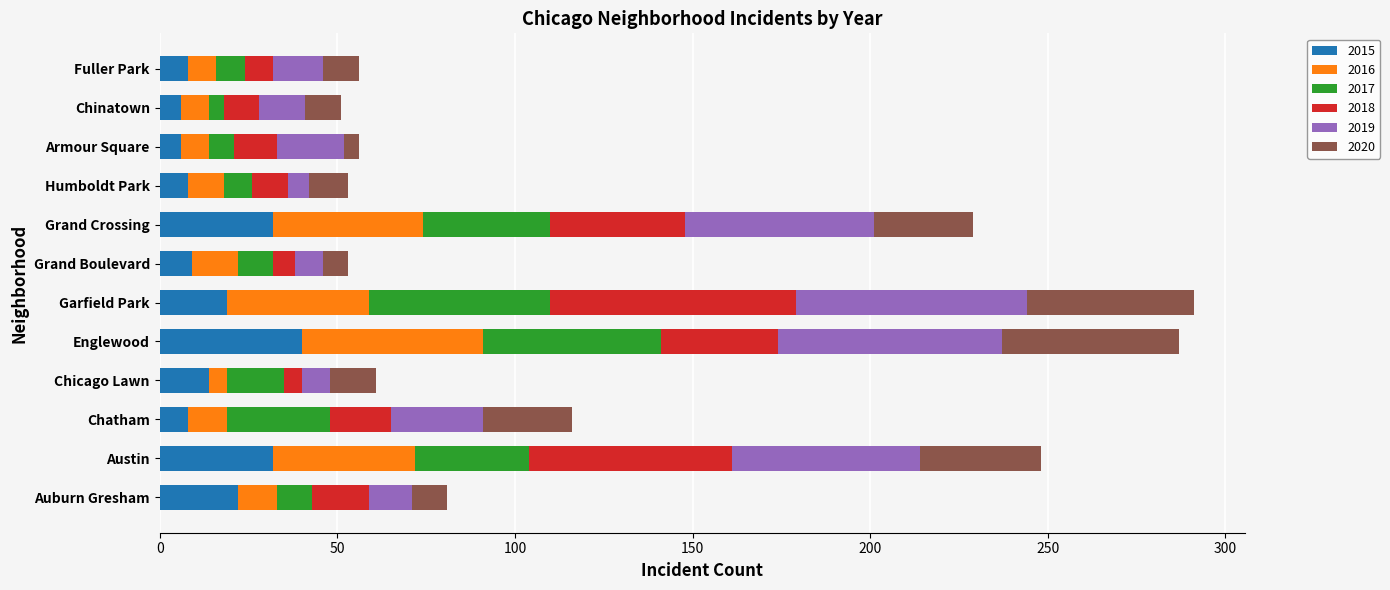

What is the maximum value for 2015?

40